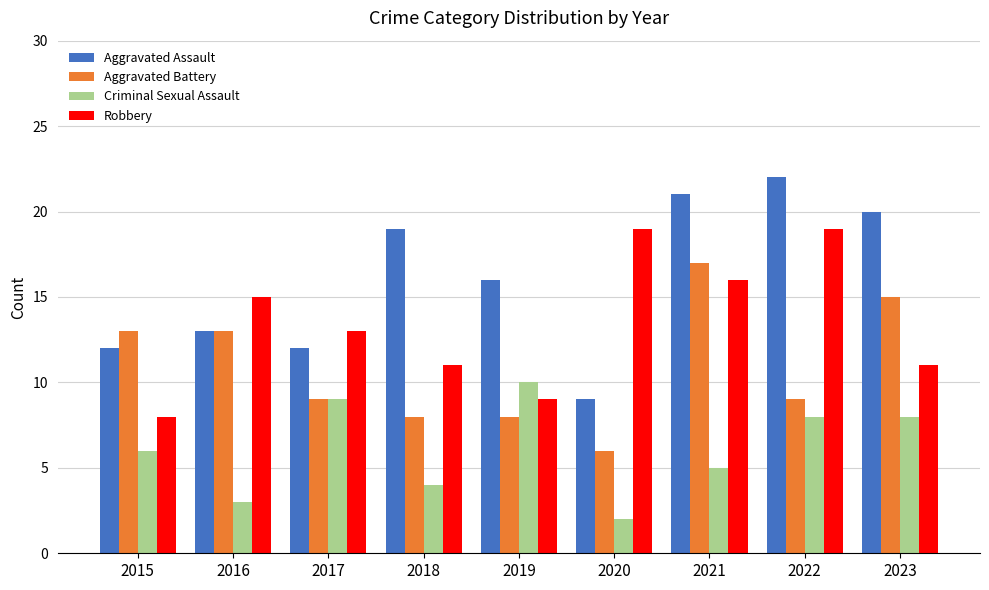

At 2022, list the series in order from largest to smallest.

Aggravated Assault, Robbery, Aggravated Battery, Criminal Sexual Assault